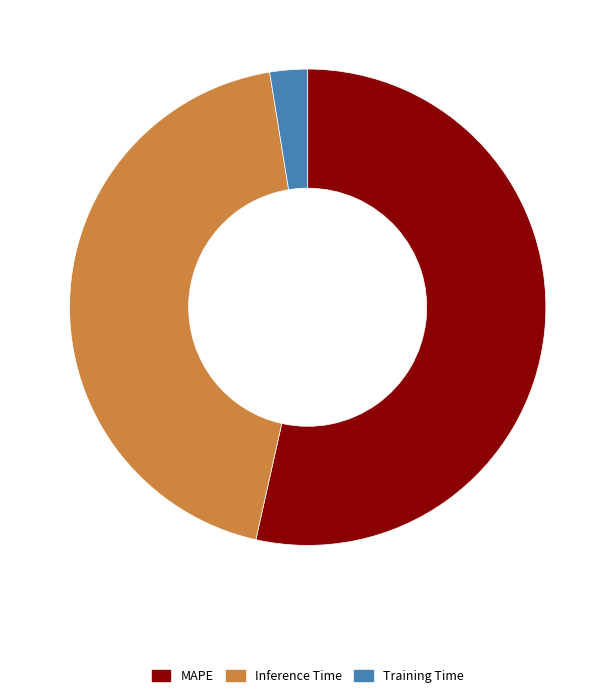

Is the sum of Training Time and MAPE greater than half?

Yes